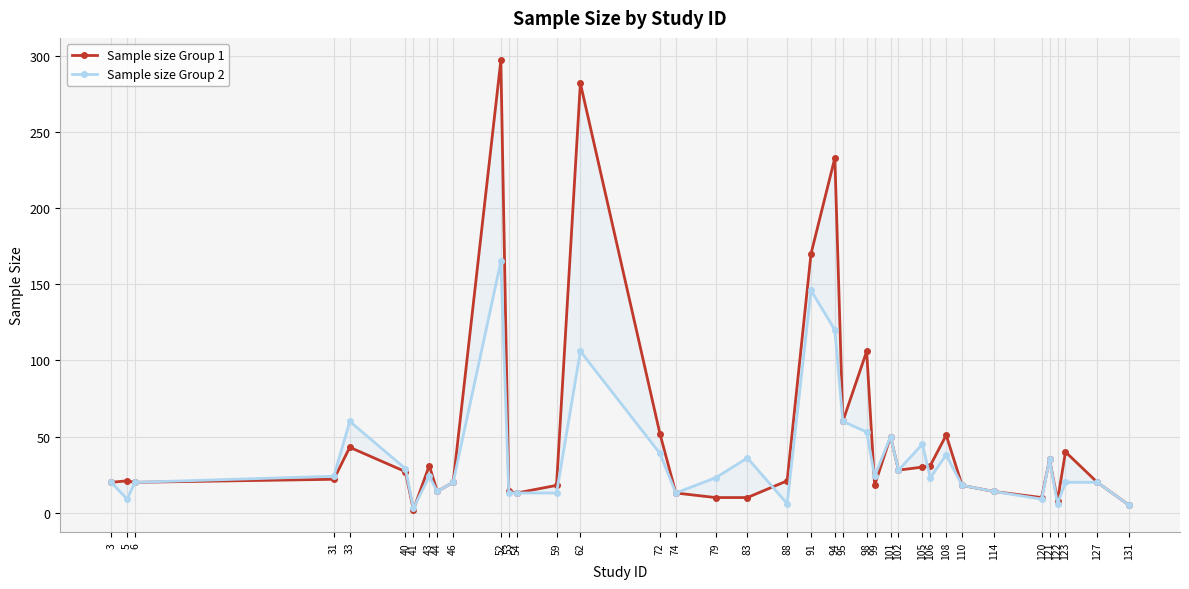

Which series has the largest range (max minus min)?

Sample size Group 1